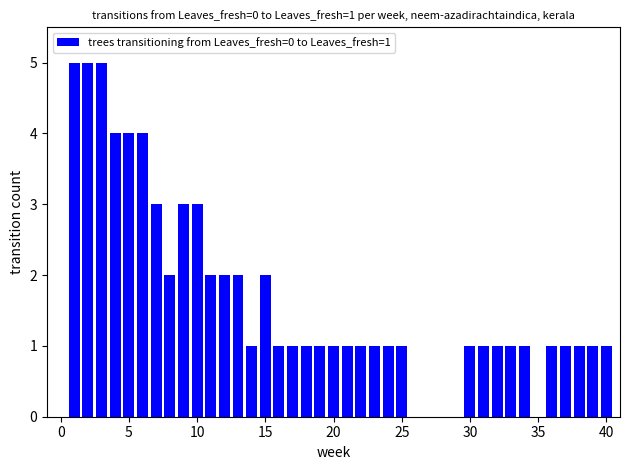

What is the maximum value shown in the chart?

5